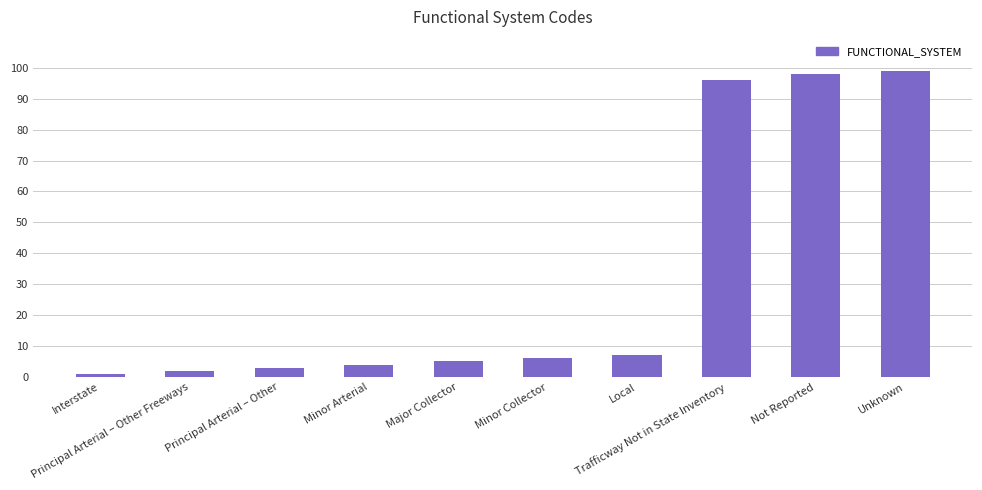

What is the average value?

32